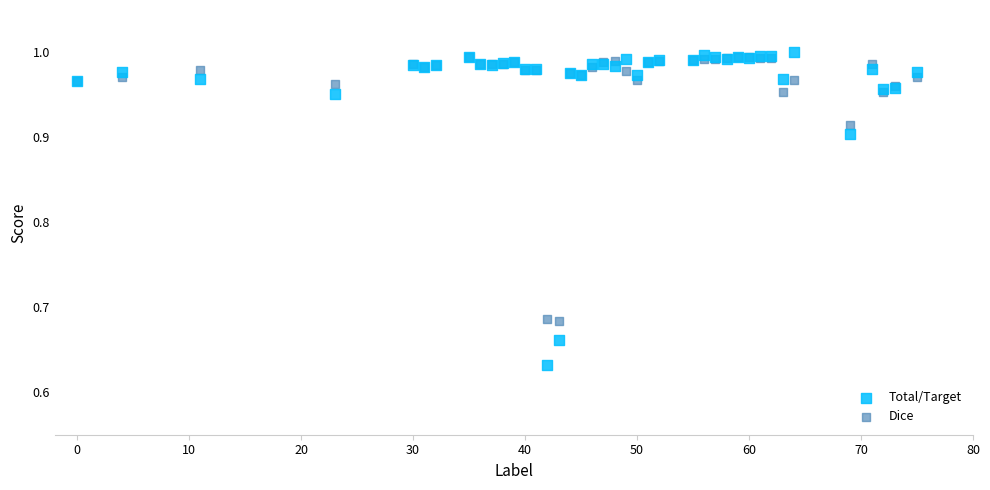

Which series contains the highest Y value?

Total/Target